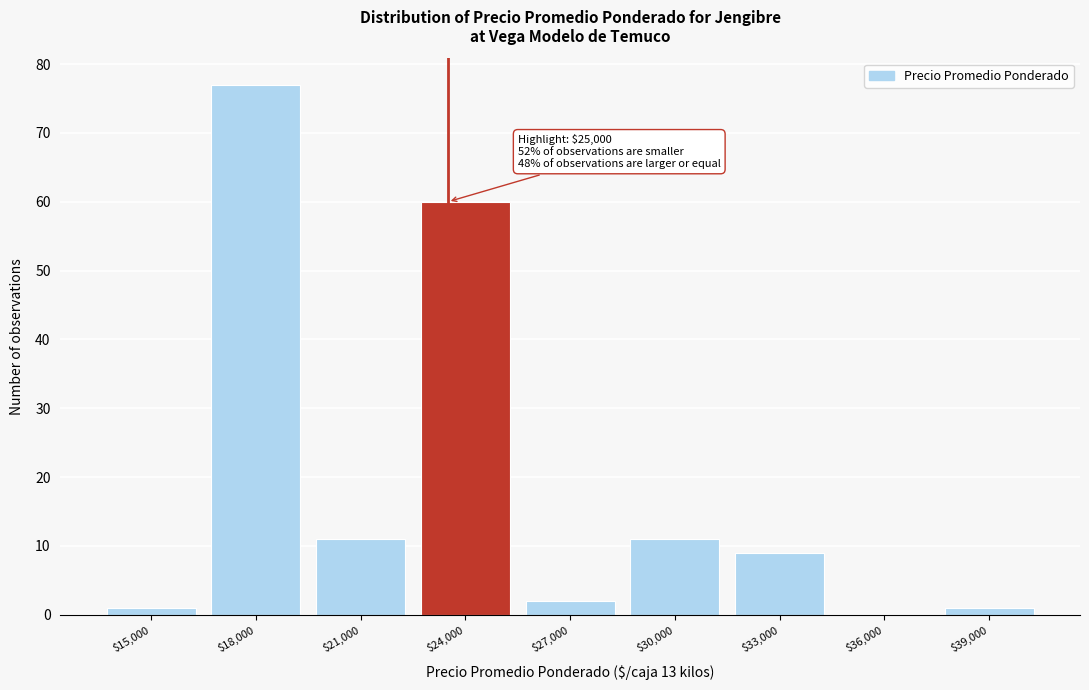

At which label is the value closest to 38?

$24,000